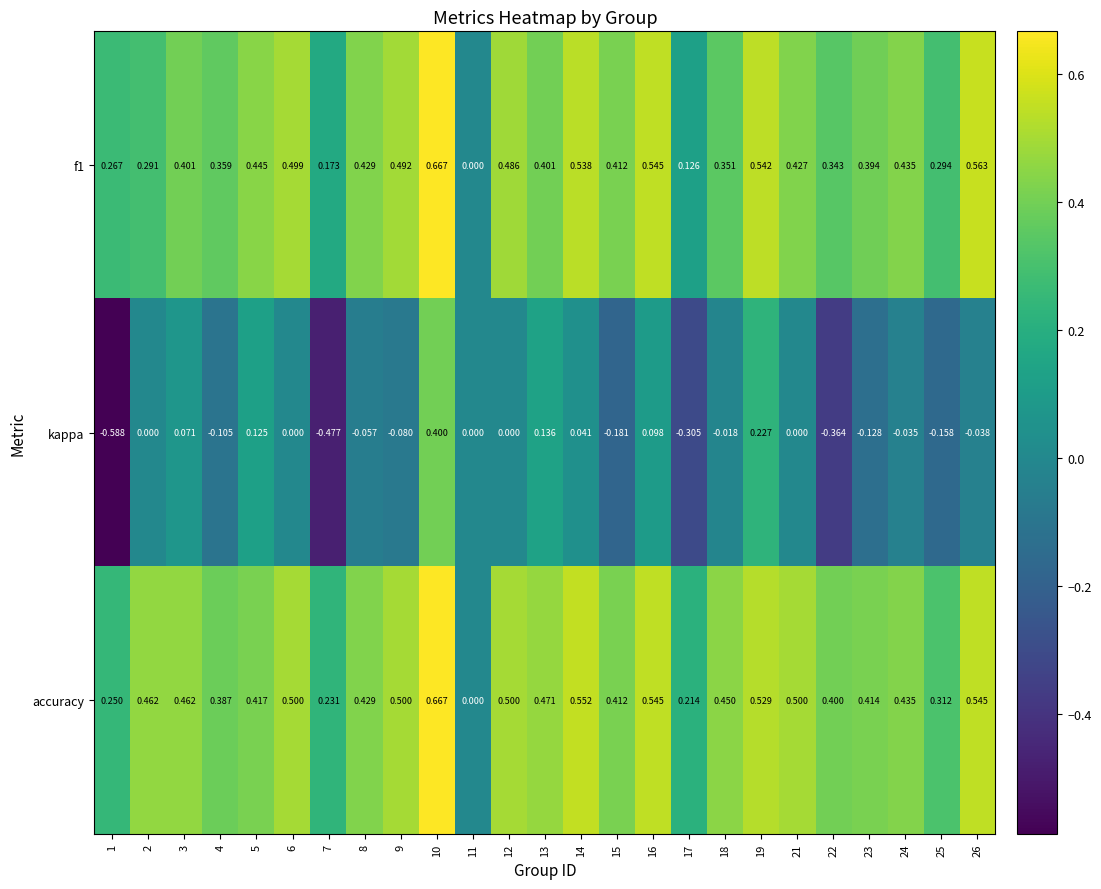

Which series has the widest spread of values?

kappa